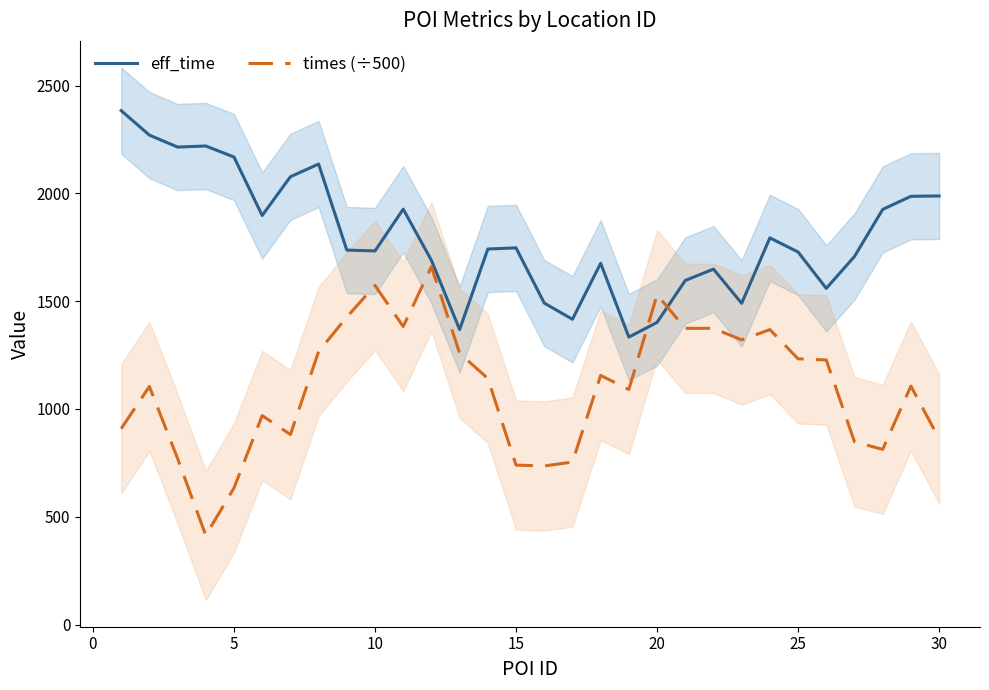

What are all the series names shown in the legend?

eff_time, times (÷500)